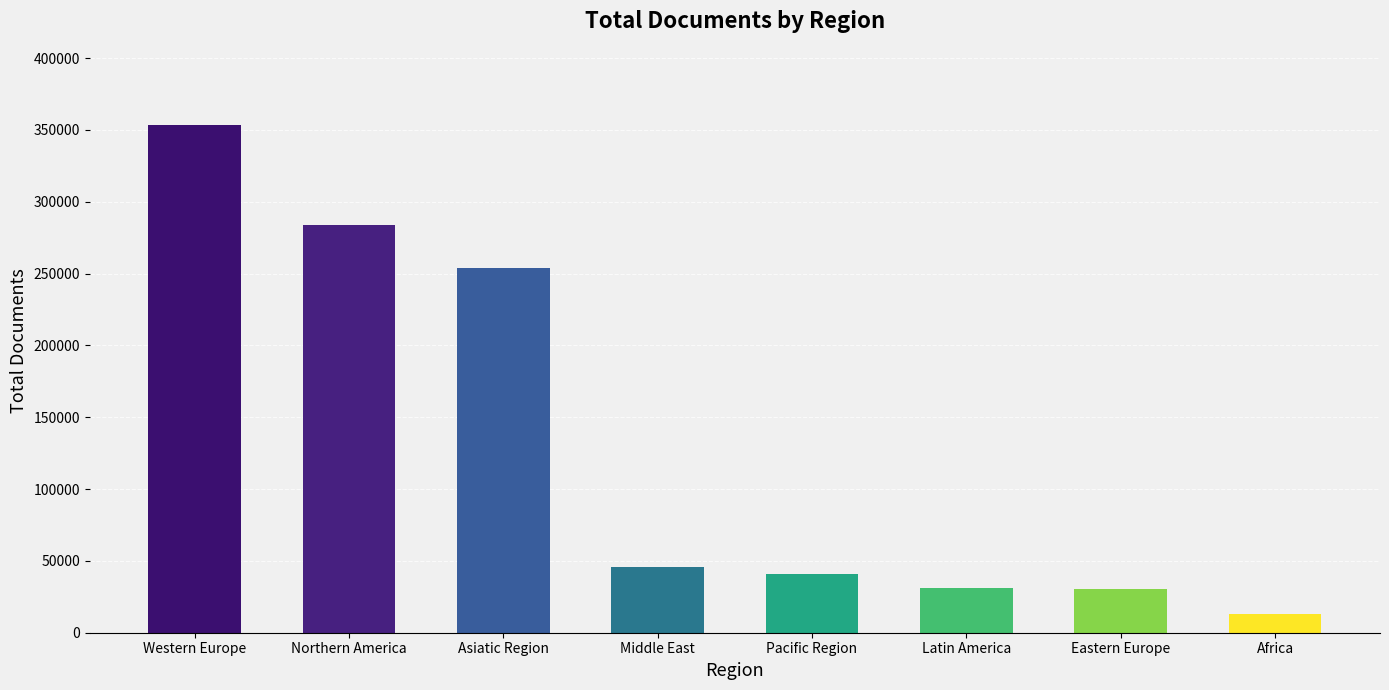

What is the change in value from Western Europe to Asiatic Region?

-99271